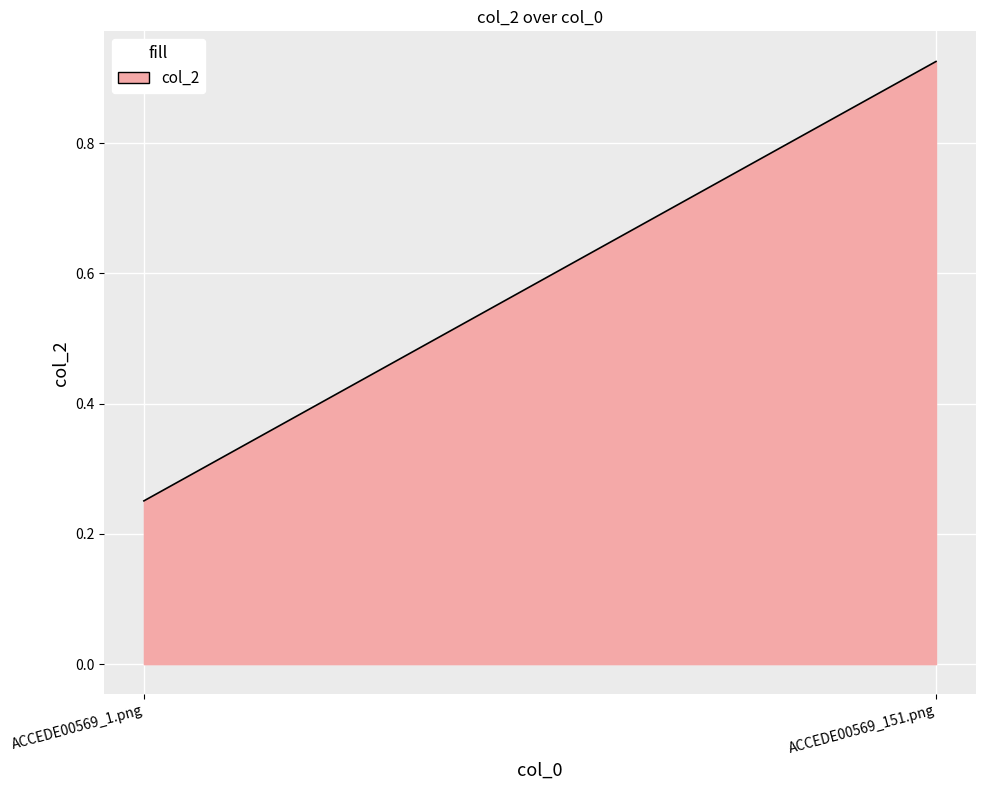

What is the average value?

0.6